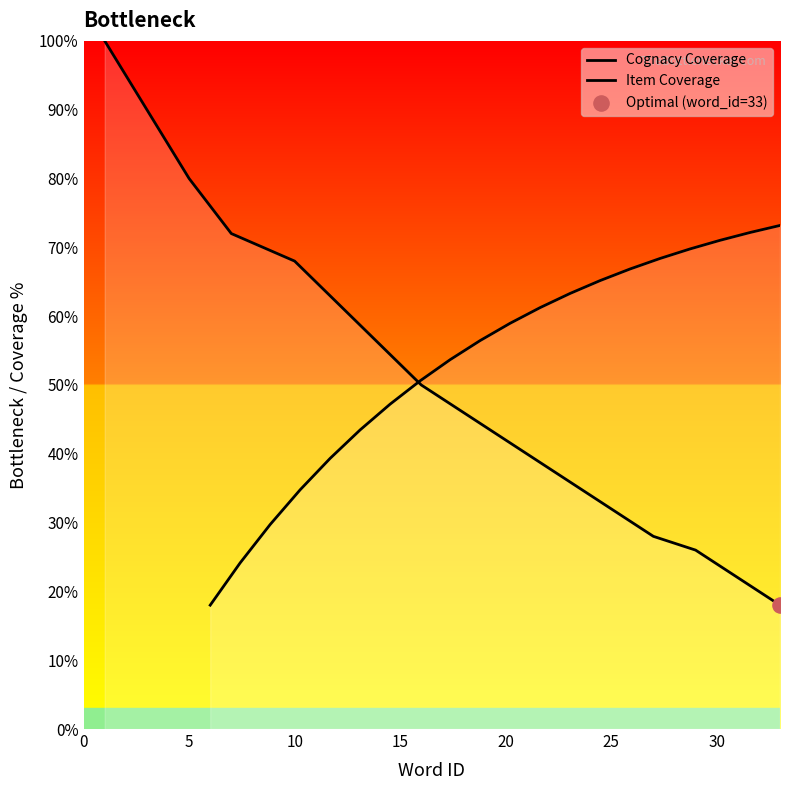

What is the ratio of the value at 7 to the value at 17?

1.5